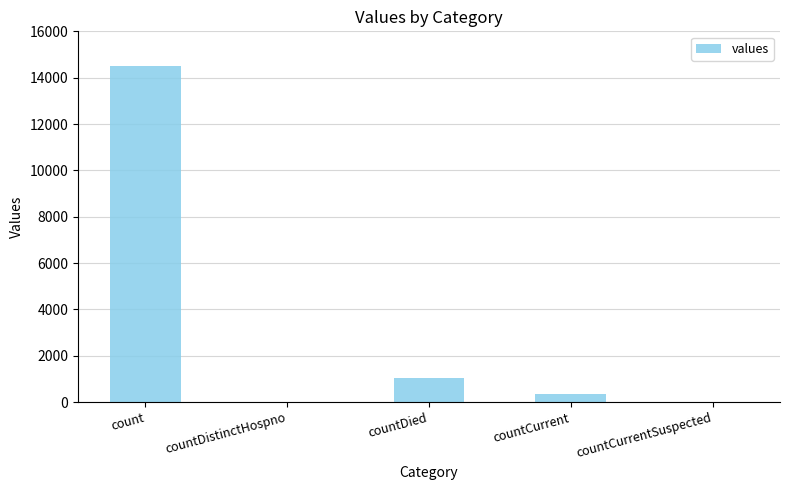

At which category does the chart reach its peak across all series?

count